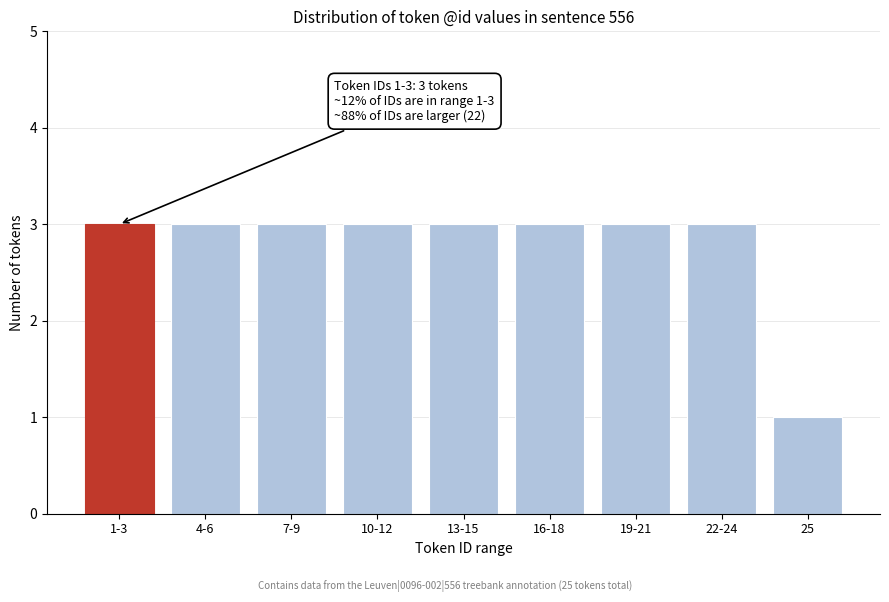

Reading left to right, transcribe all the data shown in this chart.

3	3	3	3	3	3	3	3	1